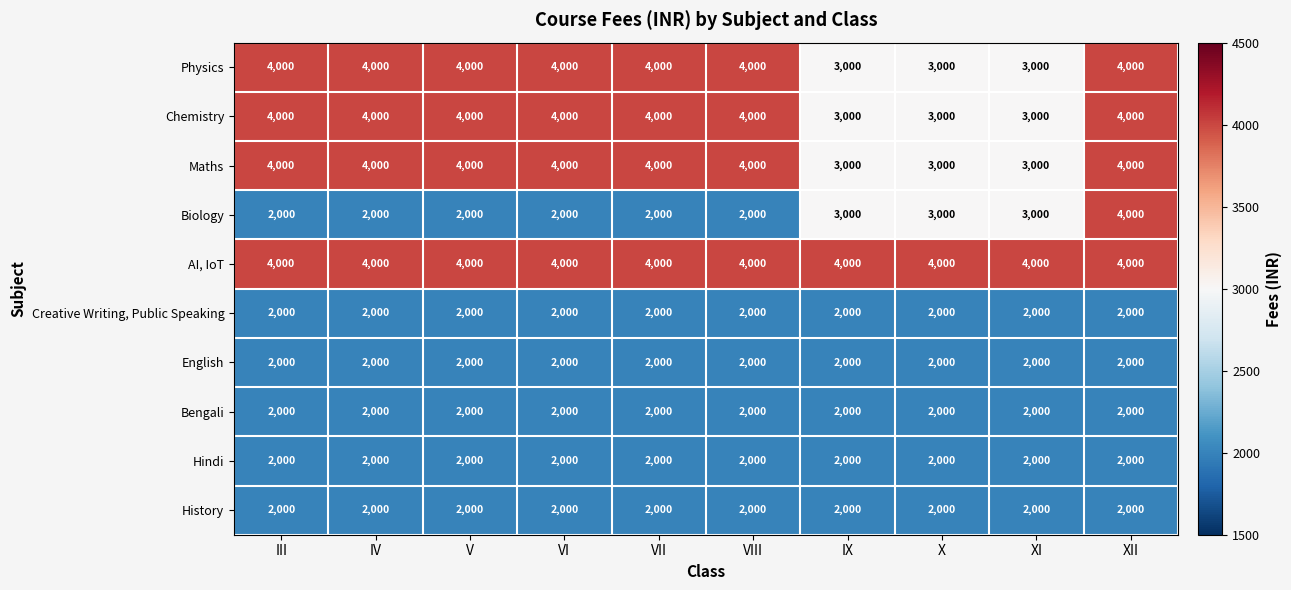

Which series has the largest total across all categories?

AI, IoT